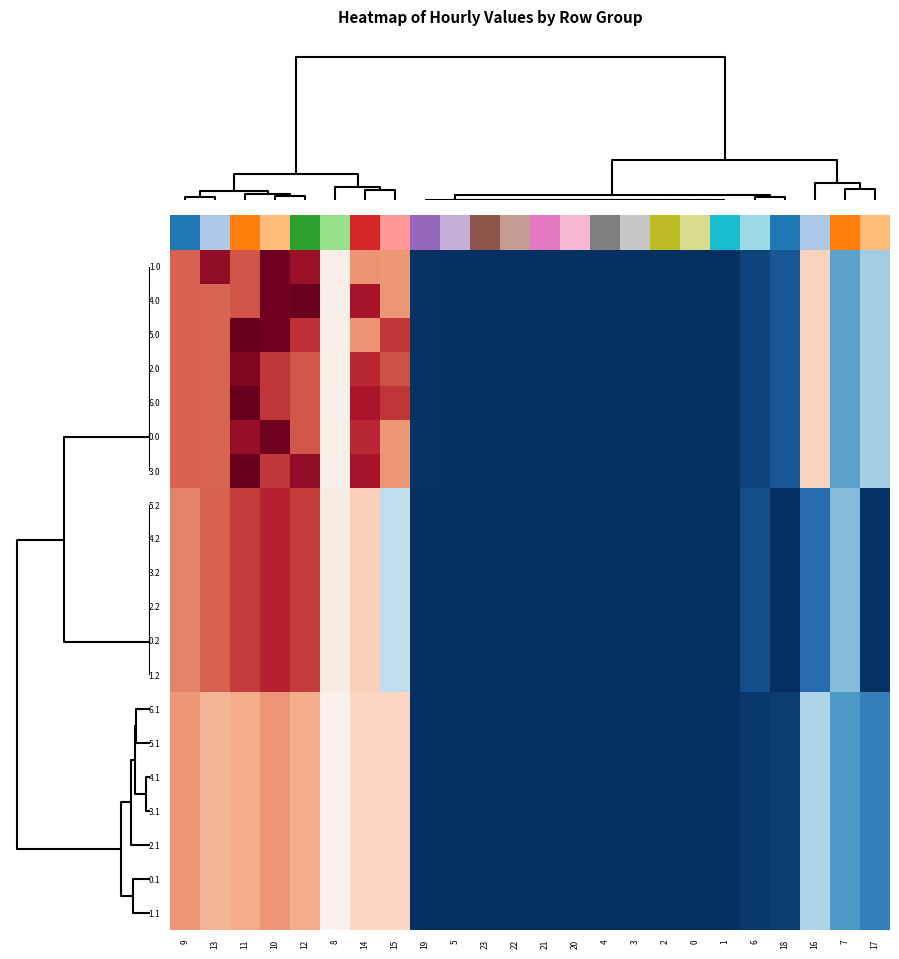

Count the number of categories in the chart.

24